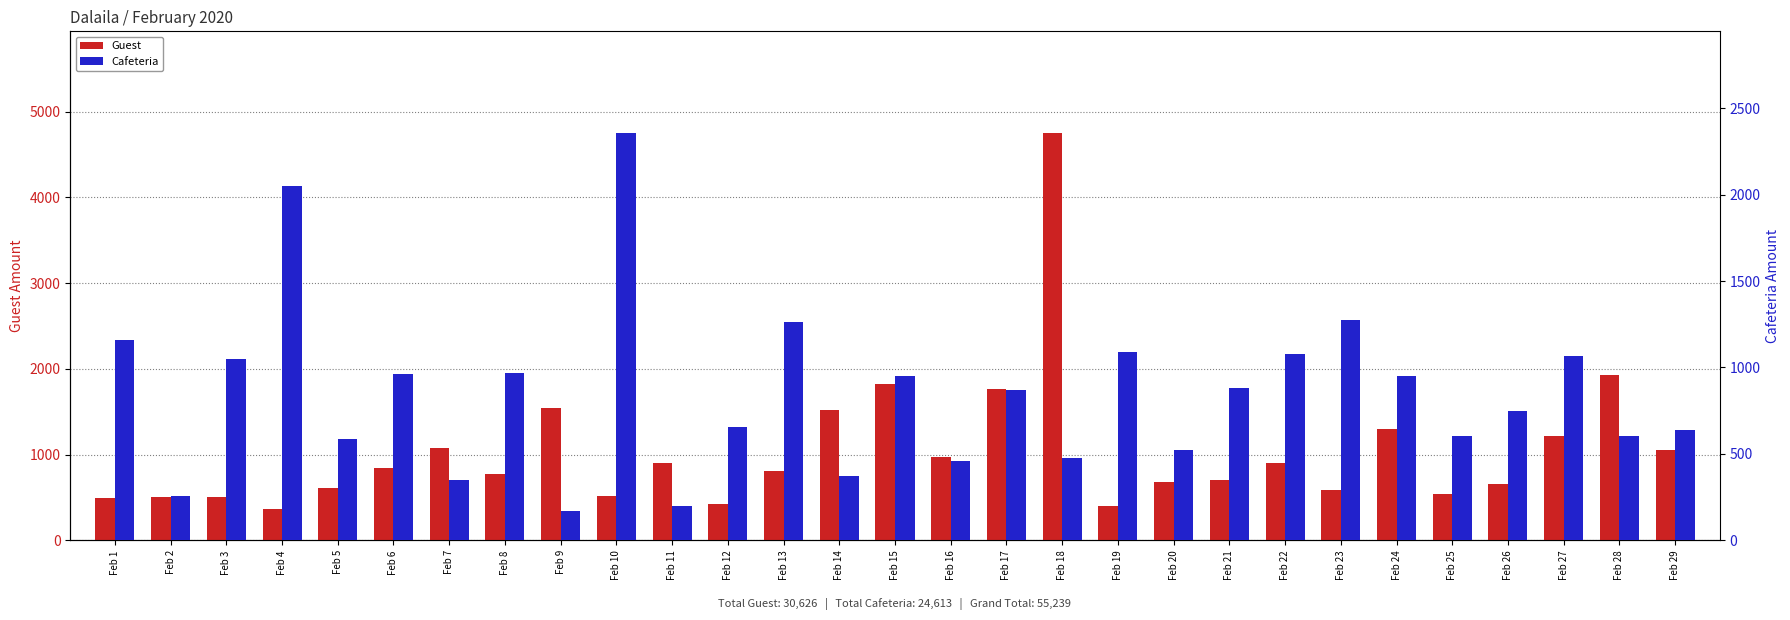

What is the minimum value shown in the chart?

170